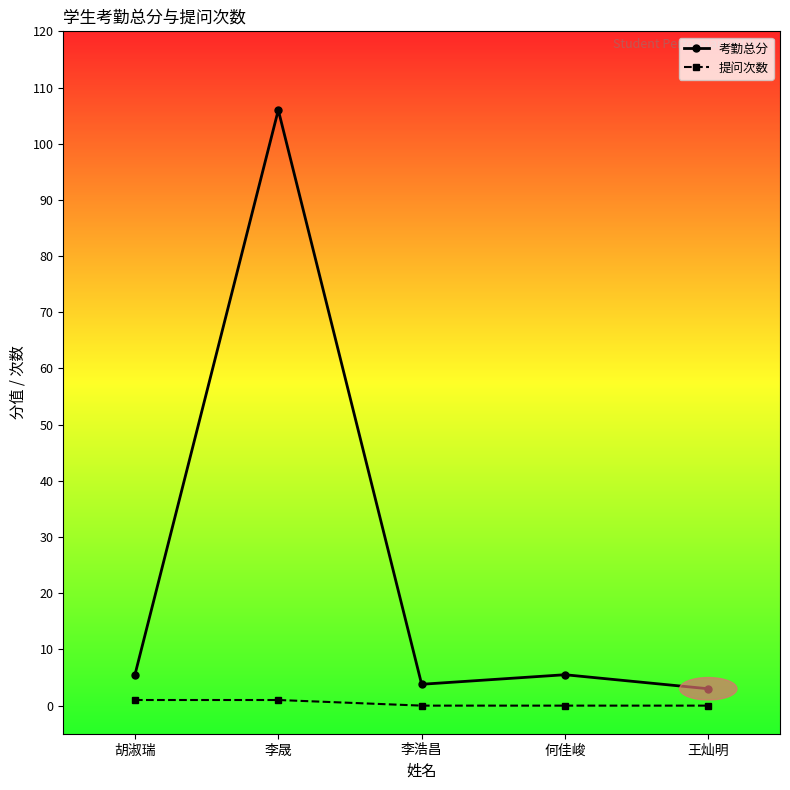

What is the greatest value displayed?

106.0